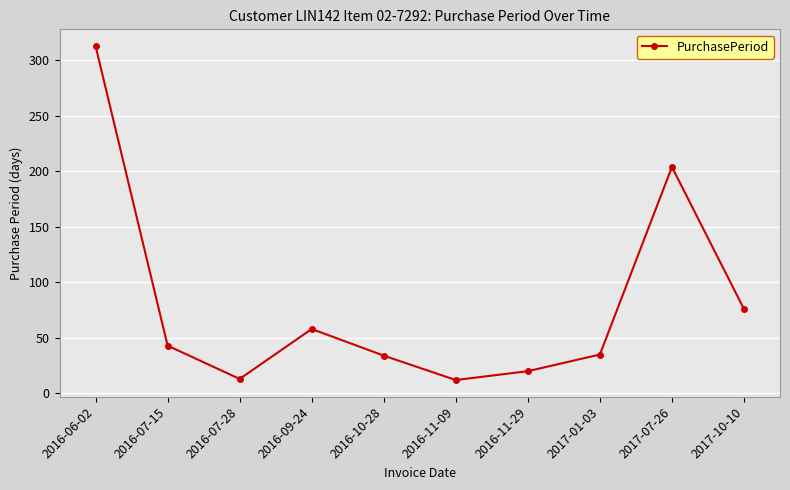

What is the ratio of the value at 2016-07-15 to the value at 2017-01-03?

1.2